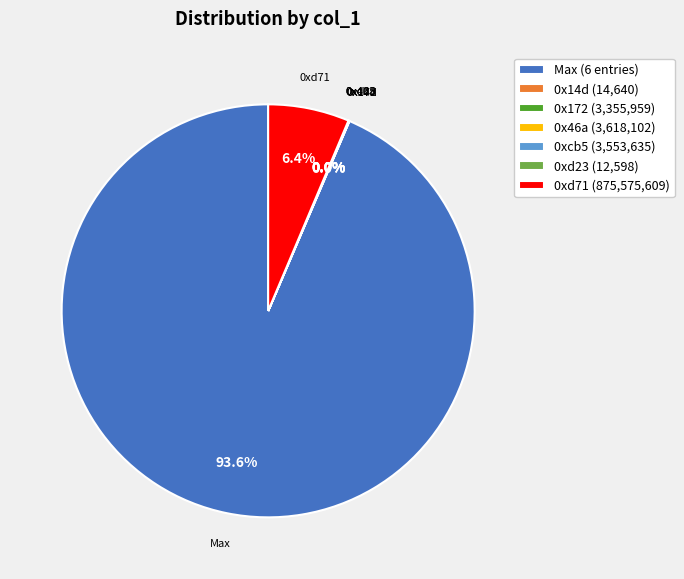

What is the largest slice in the pie chart?

Max (6 entries)